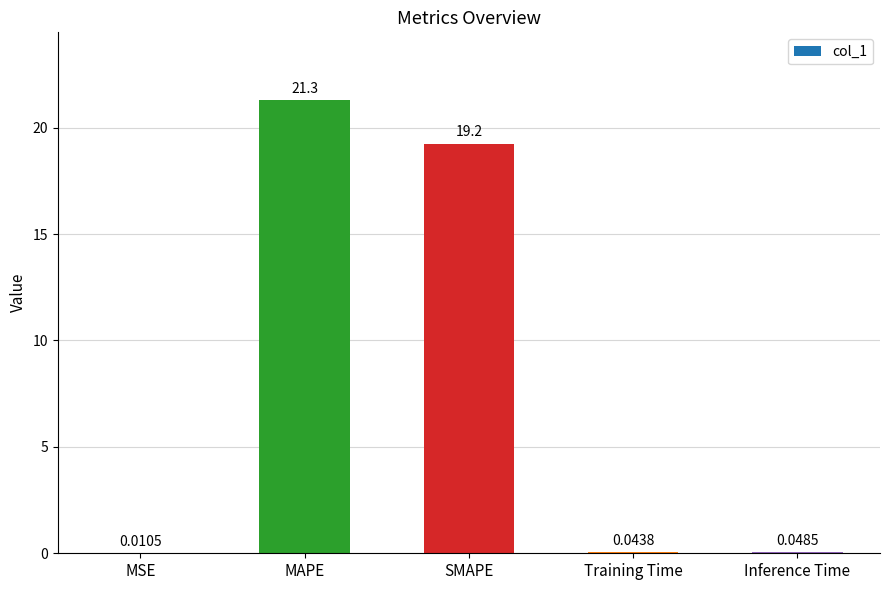

At which category does the chart reach its peak across all series?

MAPE